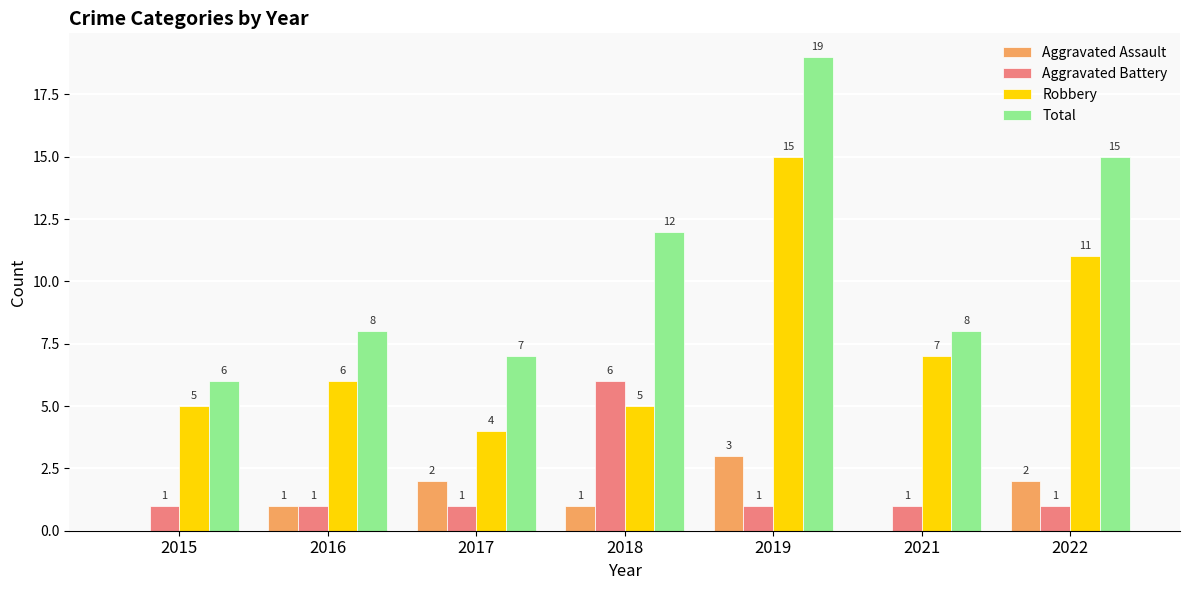

Which series has the largest total across all categories?

Total